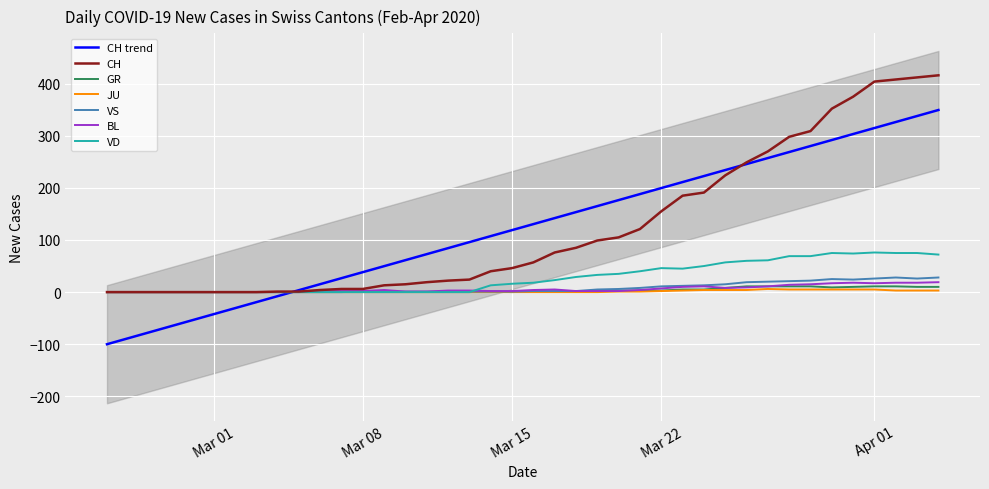

What is the difference between the maximum and minimum values in the VD series?

76.0